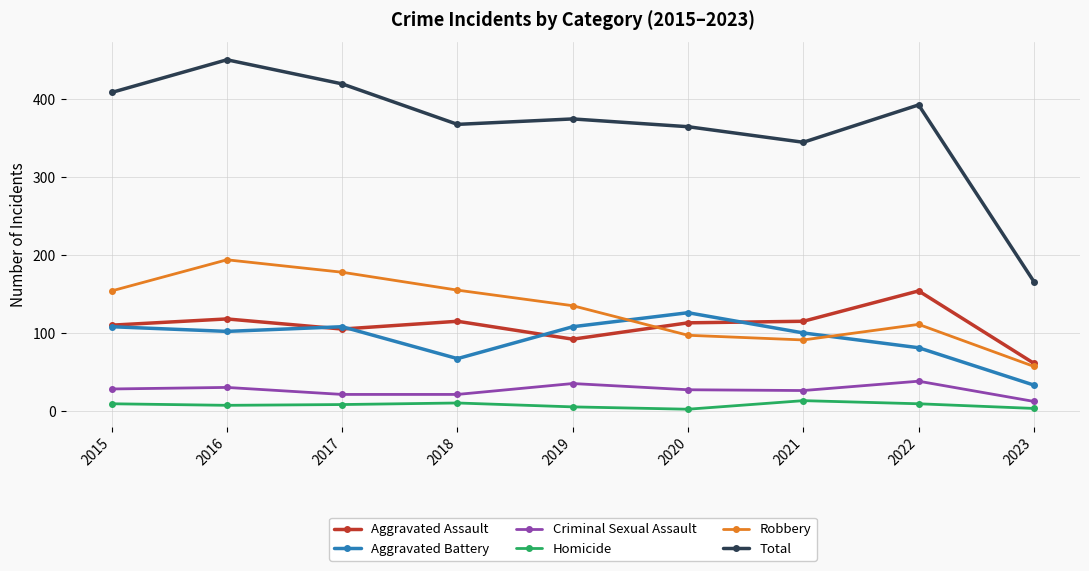

True or false: Robbery and Homicide cross at least once.

False